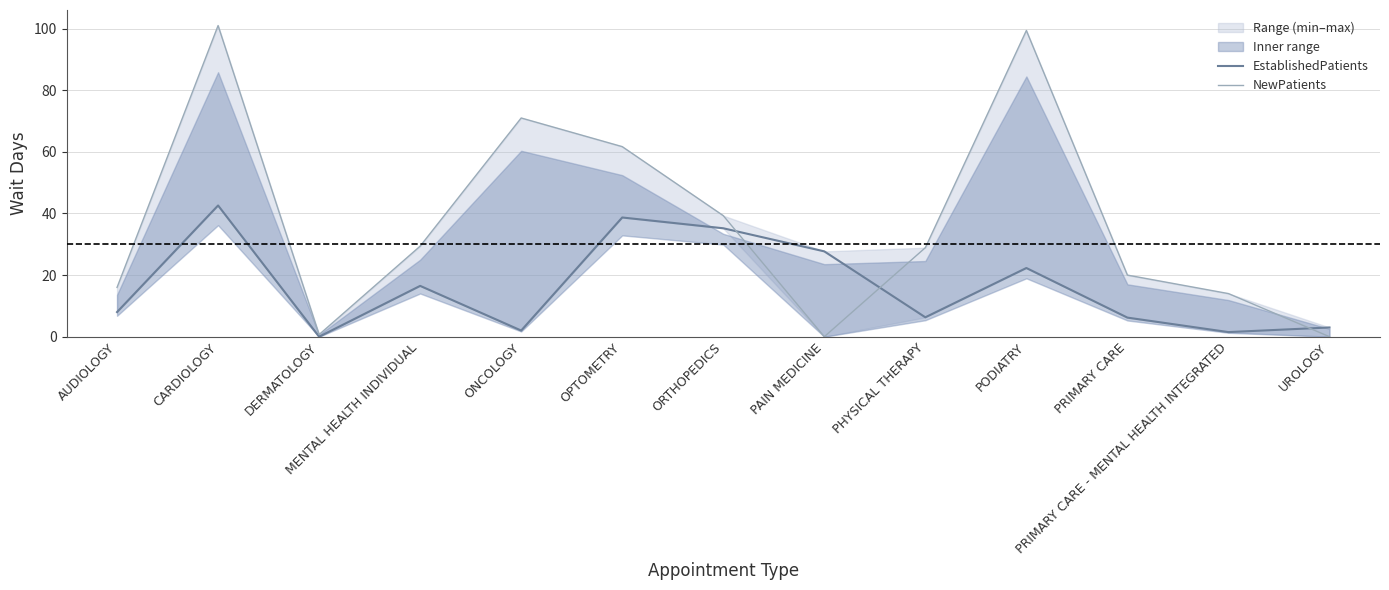

Where is the first local minimum for EstablishedPatients?

DERMATOLOGY